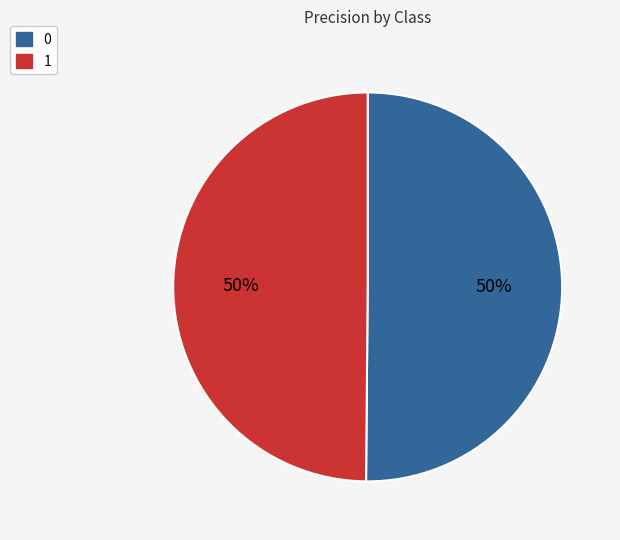

Is it true that 1 is 50% of the pie?

True